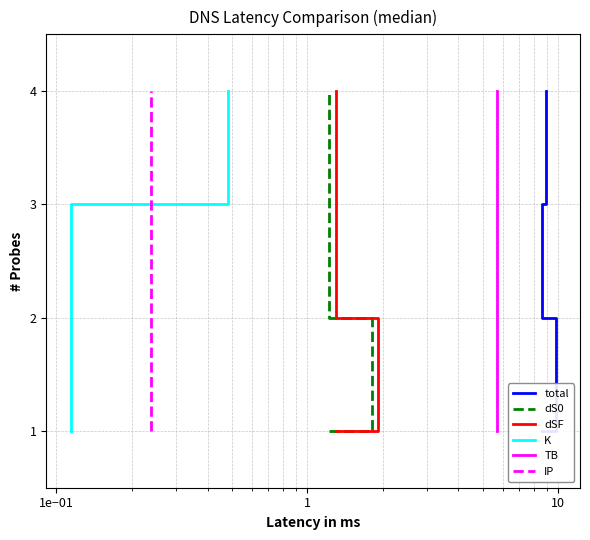

At which category is the sum across all series the highest?

1